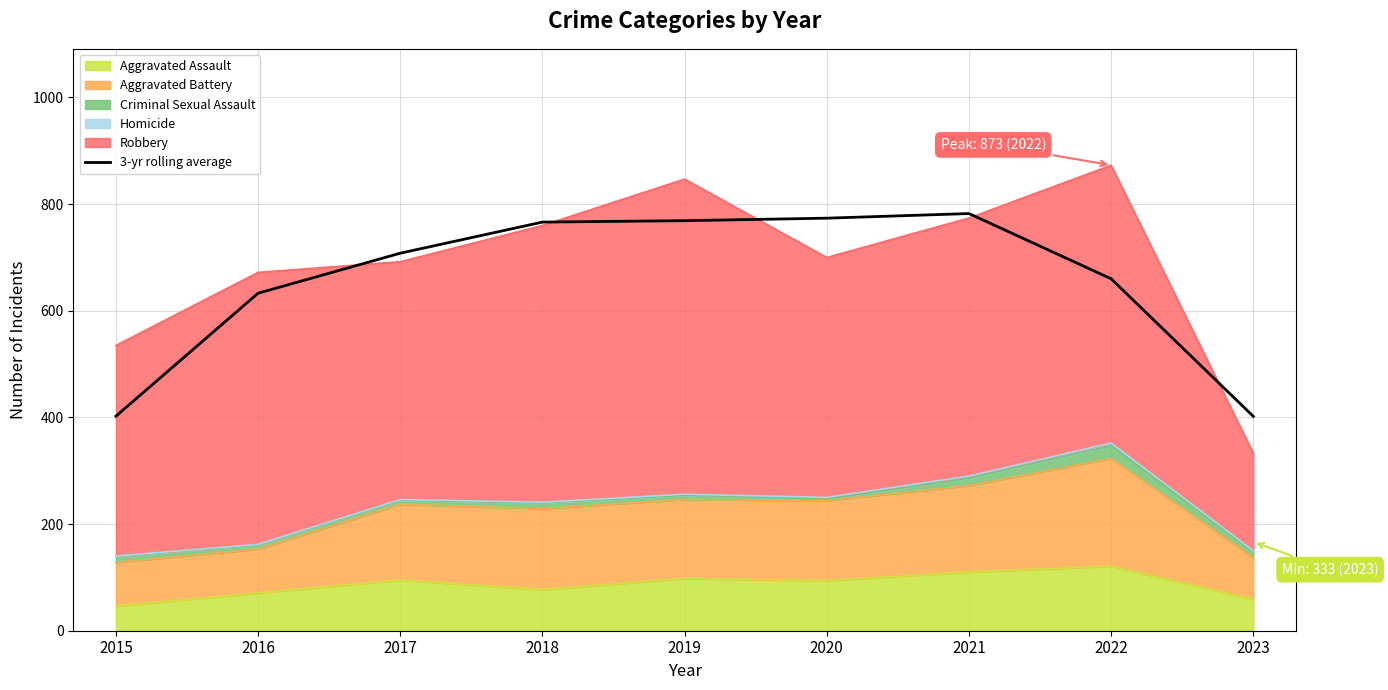

True or false: there are more than 2 points higher than both neighbors.

False